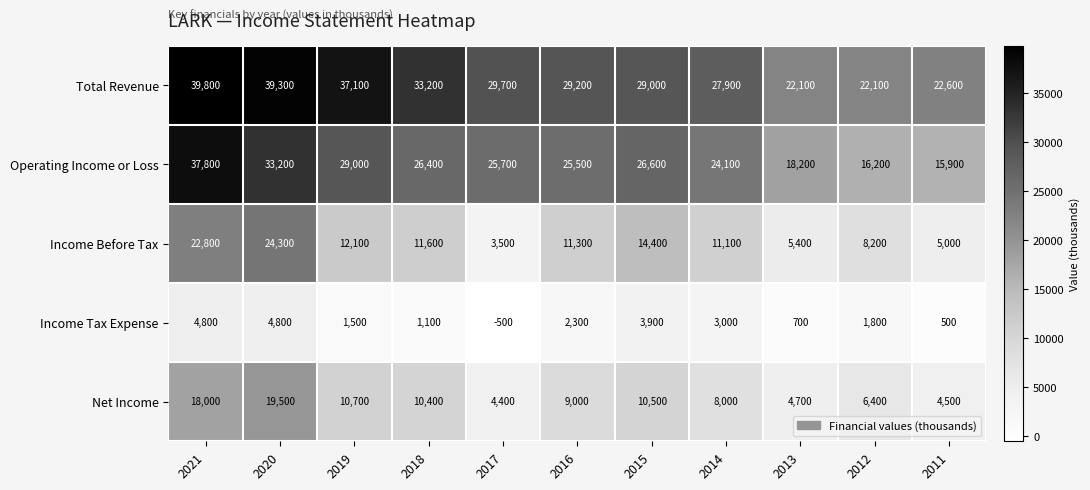

What is the average value of the Income Before Tax series?

11791